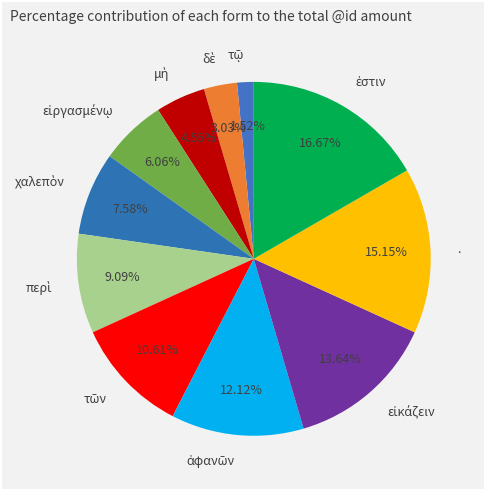

Is there any slice that represents more than half of the pie?

No